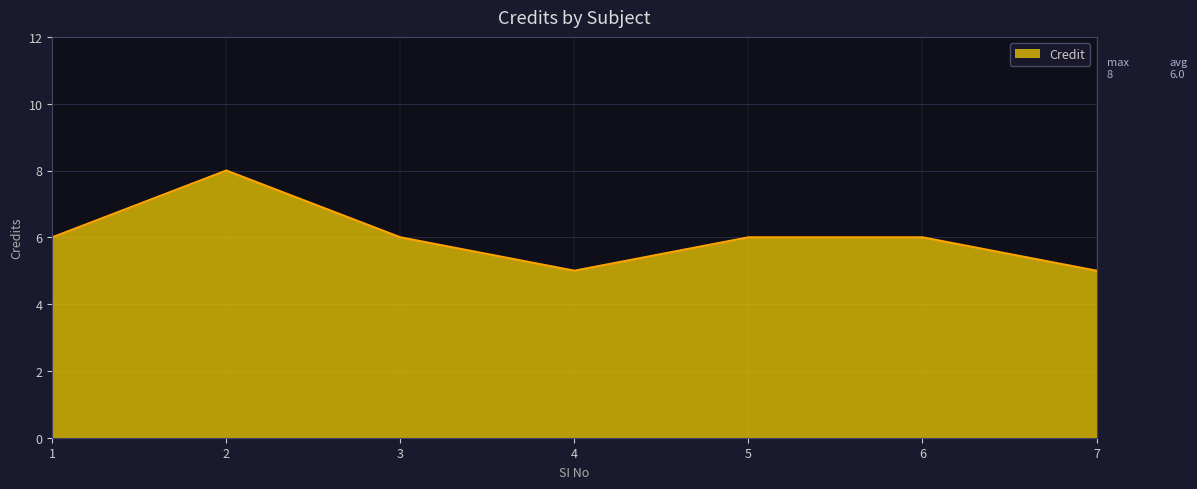

Which has a higher value, 3 or 7?

3